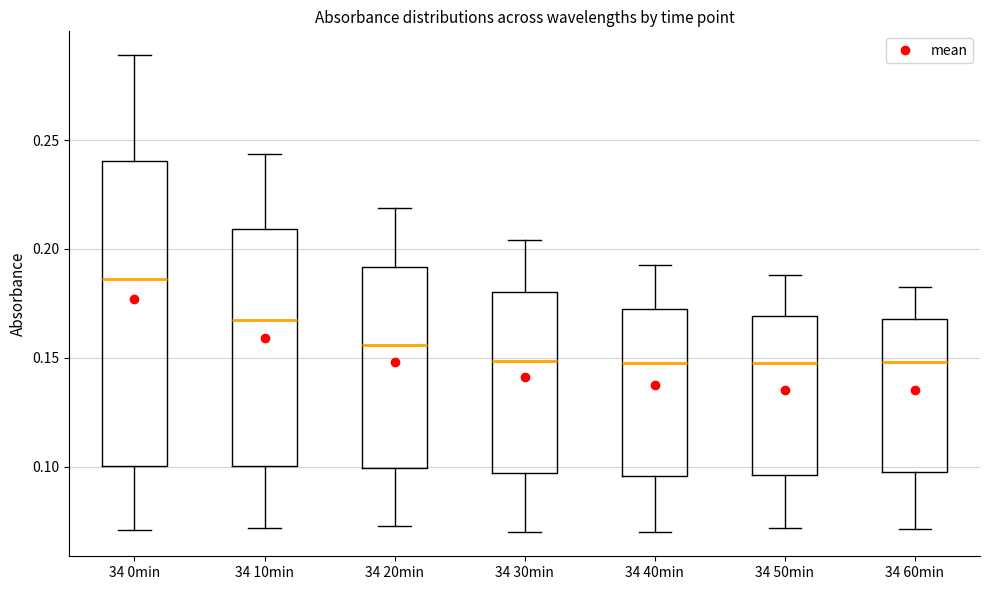

Reading left to right, read every box against the y-axis: the position of its median line, the range the box covers, and the ends of its whiskers. The values are not printed on the chart, so give them approximately, as read against the axis.

34 0min: median 0.185, box 0.100 to 0.240, whiskers 0.070 to 0.290
34 10min: median 0.165, box 0.100 to 0.210, whiskers 0.070 to 0.245
34 20min: median 0.155, box 0.100 to 0.190, whiskers 0.075 to 0.220
34 30min: median 0.150, box 0.095 to 0.180, whiskers 0.070 to 0.205
34 40min: median 0.150, box 0.095 to 0.170, whiskers 0.070 to 0.195
34 50min: median 0.145, box 0.095 to 0.170, whiskers 0.070 to 0.190
34 60min: median 0.150, box 0.095 to 0.170, whiskers 0.070 to 0.185